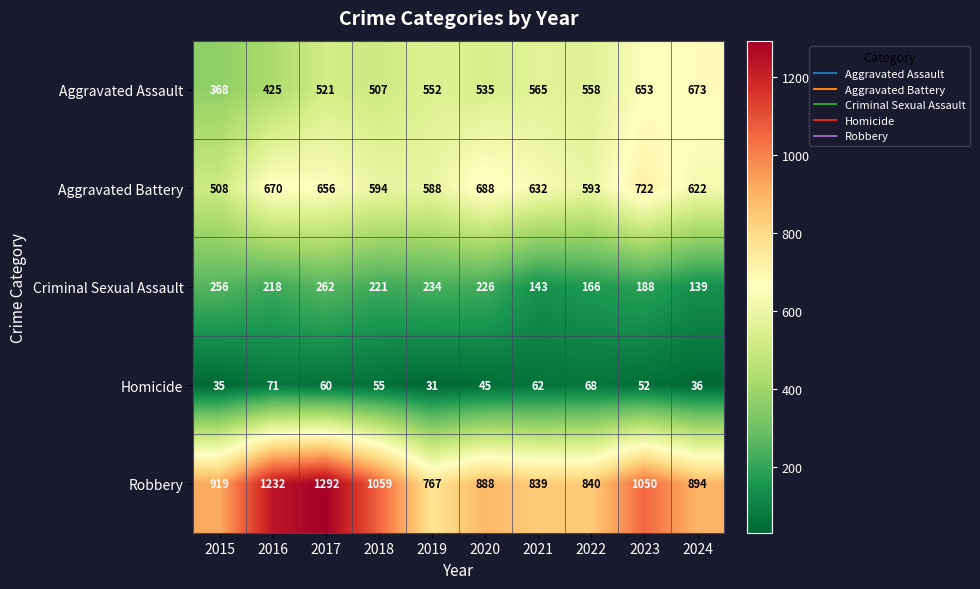

What is the total value across all series at 2024?

2364